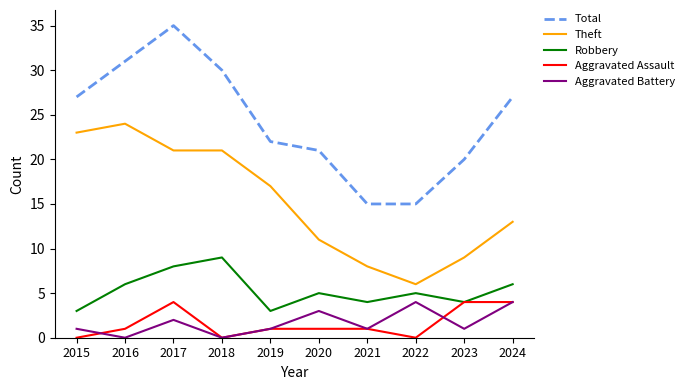

What are all the series names shown in the legend?

Total, Theft, Robbery, Aggravated Assault, Aggravated Battery